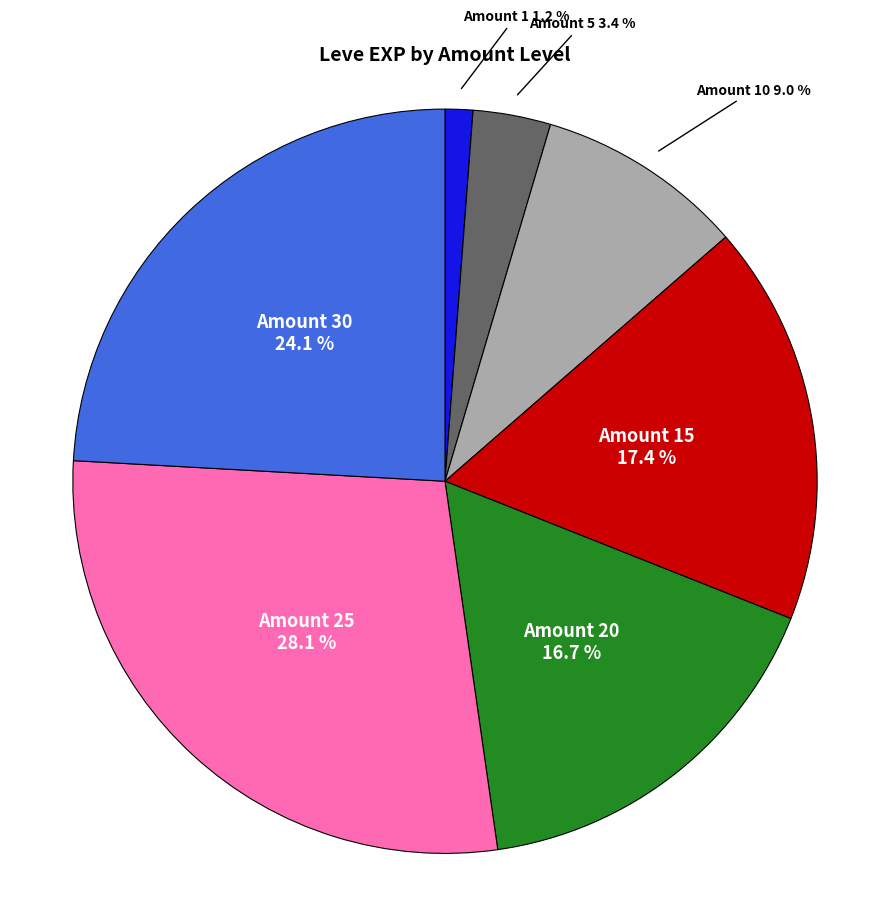

Do Amount 15 and Amount 25 together represent more than half of the pie?

No